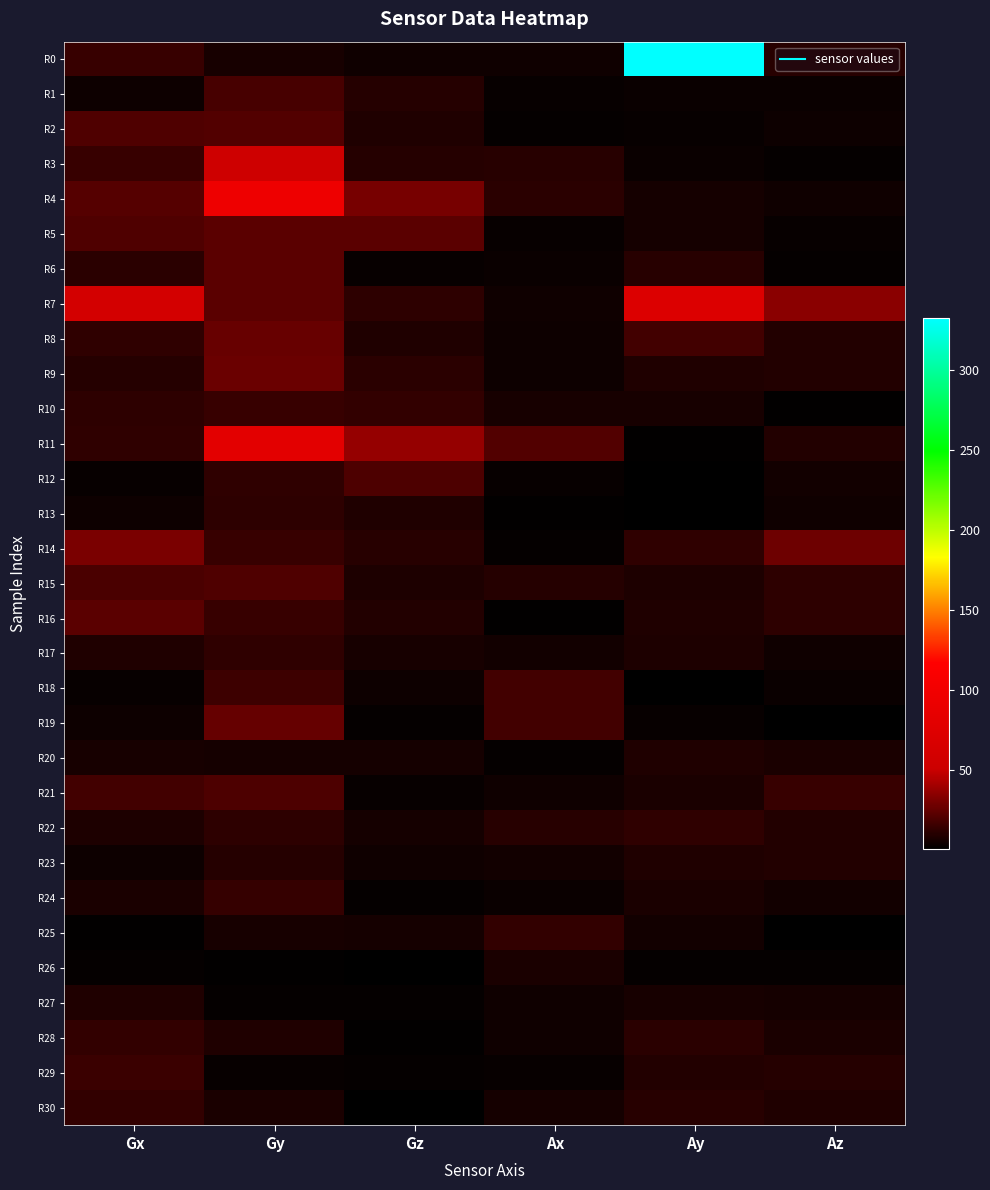

Reading right to left, what are all the values shown in this chart?

R0: Az=10.6	Ay=332.5	Ax=5.2	Gz=4.9	Gy=6.7	Gx=14.5
R1: Az=3.6	Ay=3.5	Ax=3.2	Gz=10.0	Gy=18.5	Gx=4.2
R2: Az=4.4	Ay=2.7	Ax=2.6	Gz=8.9	Gy=21.4	Gx=20.5
R3: Az=2.1	Ay=3.7	Ax=10.5	Gz=10.4	Gy=54.5	Gx=14.4
R4: Az=4.8	Ay=6.0	Ax=11.2	Gz=30.0	Gy=95.1	Gx=22.1
R5: Az=2.9	Ay=6.4	Ax=3.3	Gz=23.1	Gy=22.9	Gx=20.5
R6: Az=2.2	Ay=10.5	Ax=3.9	Gz=3.2	Gy=23.2	Gx=11.7
R7: Az=34.6	Ay=72.4	Ax=5.2	Gz=12.0	Gy=22.9	Gx=61.0
R8: Az=9.3	Ay=17.0	Ax=4.1	Gz=8.9	Gy=26.4	Gx=12.5
R9: Az=9.5	Ay=8.5	Ax=4.0	Gz=11.5	Gy=27.1	Gx=10.2
R10: Az=1.7	Ay=7.2	Ax=7.0	Gz=13.3	Gy=14.6	Gx=12.1
R11: Az=9.2	Ay=1.9	Ax=21.2	Gz=37.3	Gy=80.9	Gx=12.9
R12: Az=5.5	Ay=1.1	Ax=3.1	Gz=20.2	Gy=12.7	Gx=2.8
R13: Az=5.3	Ay=0.8	Ax=1.4	Gz=8.7	Gy=12.2	Gx=4.4
R14: Az=28.0	Ay=12.5	Ax=2.7	Gz=10.6	Gy=15.0	Gx=31.2
R15: Az=11.8	Ay=8.1	Ax=10.0	Gz=7.9	Gy=20.8	Gx=19.4
R16: Az=12.2	Ay=8.6	Ax=1.7	Gz=9.5	Gy=14.7	Gx=23.1
R17: Az=4.8	Ay=8.5	Ax=5.4	Gz=7.0	Gy=12.8	Gx=8.9
R18: Az=3.7	Ay=1.0	Ax=17.5	Gz=4.4	Gy=15.8	Gx=3.3
R19: Az=1.0	Ay=2.8	Ax=17.2	Gz=2.6	Gy=25.8	Gx=4.1
R20: Az=7.6	Ay=9.2	Ax=2.7	Gz=6.4	Gy=6.6	Gx=6.7
R21: Az=14.8	Ay=7.7	Ax=4.8	Gz=2.7	Gy=20.1	Gx=17.4
R22: Az=9.8	Ay=12.6	Ax=10.8	Gz=6.5	Gy=12.0	Gx=8.4
R23: Az=9.4	Ay=9.0	Ax=5.7	Gz=4.9	Gy=9.9	Gx=4.3
R24: Az=5.3	Ay=7.4	Ax=3.7	Gz=2.4	Gy=13.8	Gx=7.6
R25: Az=0.8	Ay=5.9	Ax=13.4	Gz=6.0	Gy=6.8	Gx=2.0
R26: Az=2.2	Ay=2.6	Ax=7.4	Gz=1.3	Gy=1.4	Gx=2.2
R27: Az=6.6	Ay=6.9	Ax=4.9	Gz=2.5	Gy=2.6	Gx=8.6
R28: Az=7.4	Ay=11.7	Ax=5.1	Gz=1.5	Gy=8.9	Gx=13.7
R29: Az=9.8	Ay=9.8	Ax=2.9	Gz=2.6	Gy=3.2	Gx=15.3
R30: Az=8.8	Ay=10.6	Ax=6.4	Gz=1.0	Gy=7.5	Gx=13.6